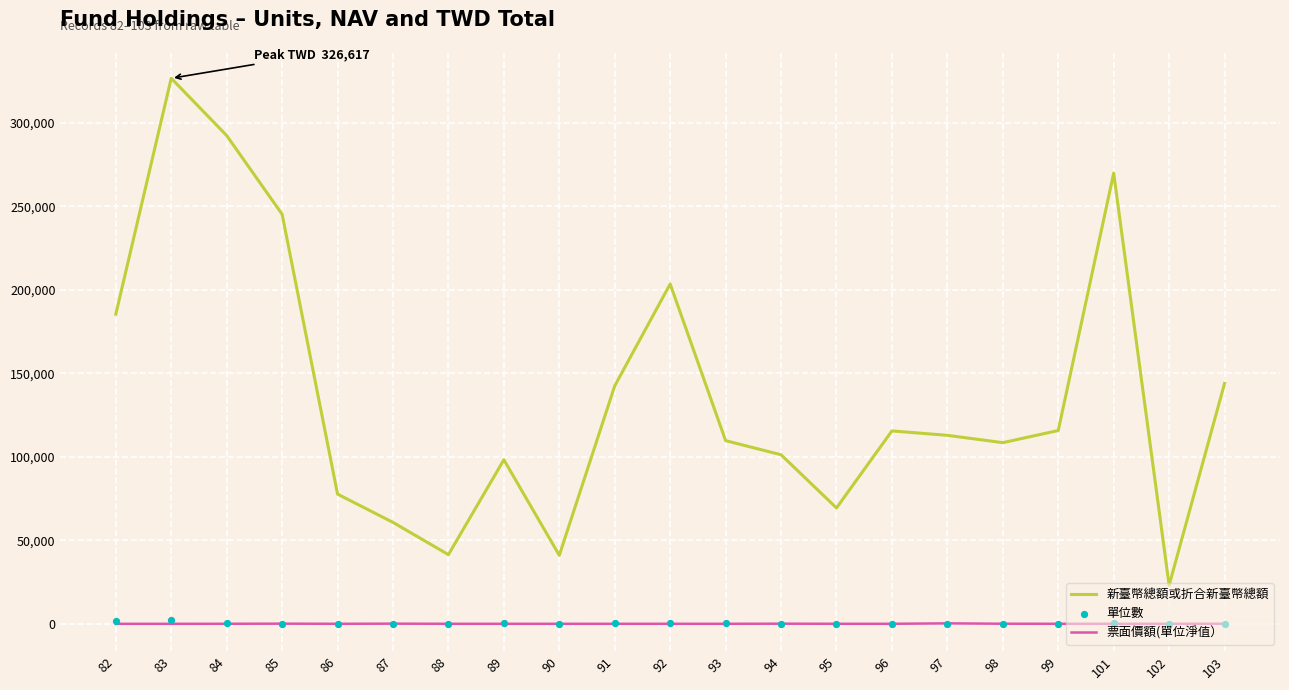

Is the value of 單位數 at 102 greater than the value of 新臺幣總額或折合新臺幣總額 at 103?

No